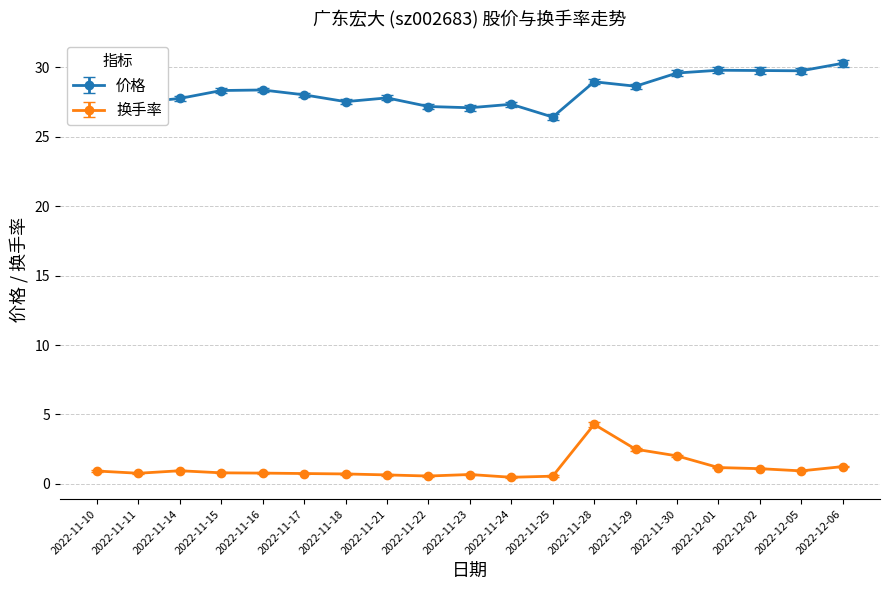

True or false: 换手率 has a value of 0.7 at 2022-11-18.

True